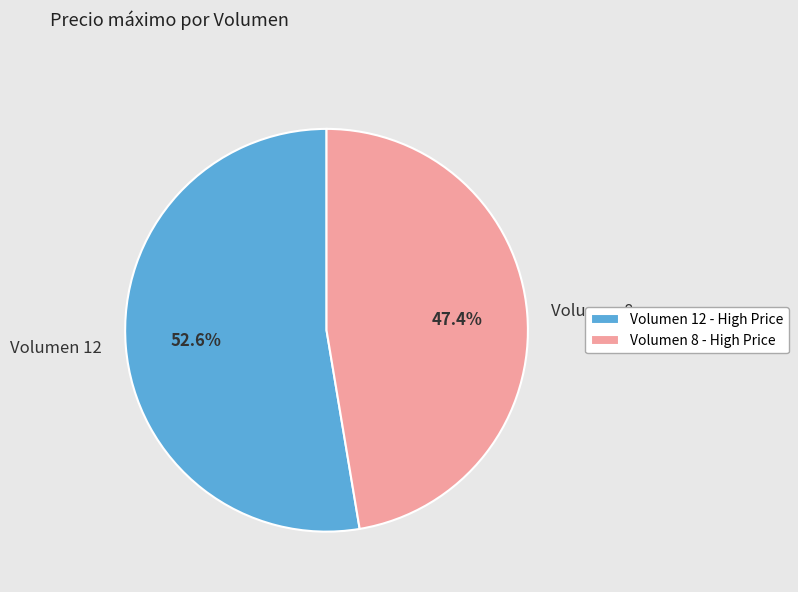

Does any single category account for the majority?

Yes